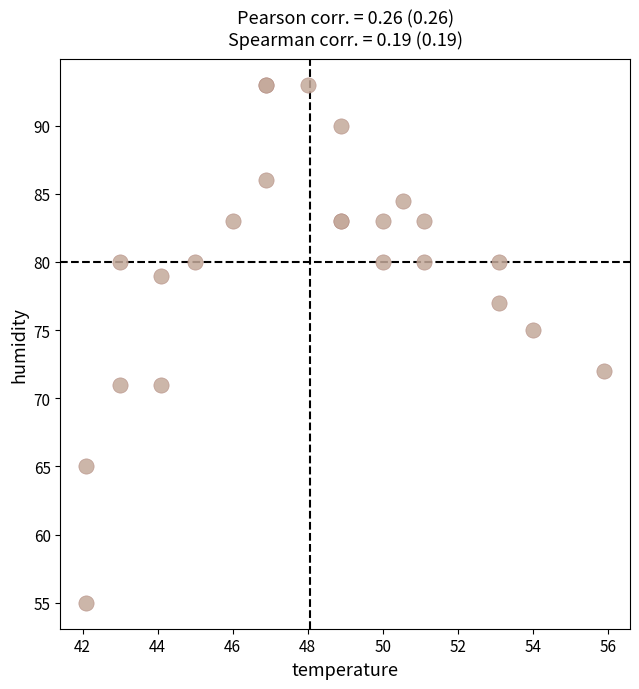

What Y value in the scatter plot is closest to 74?

75.0